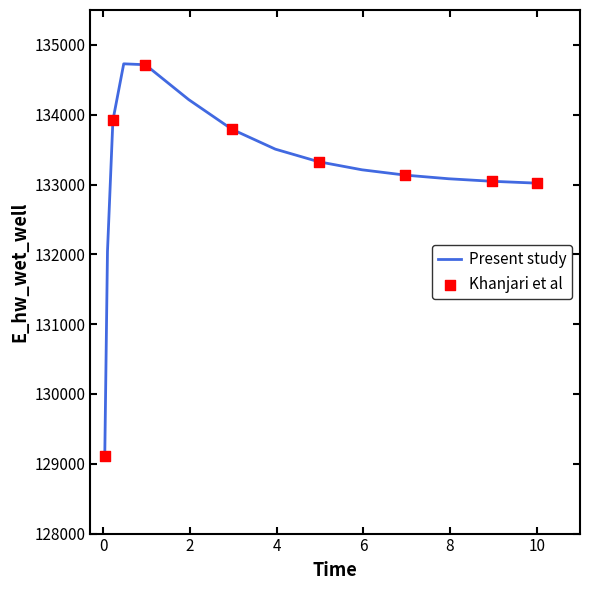

What is the difference between the maximum and minimum values?

5621.2